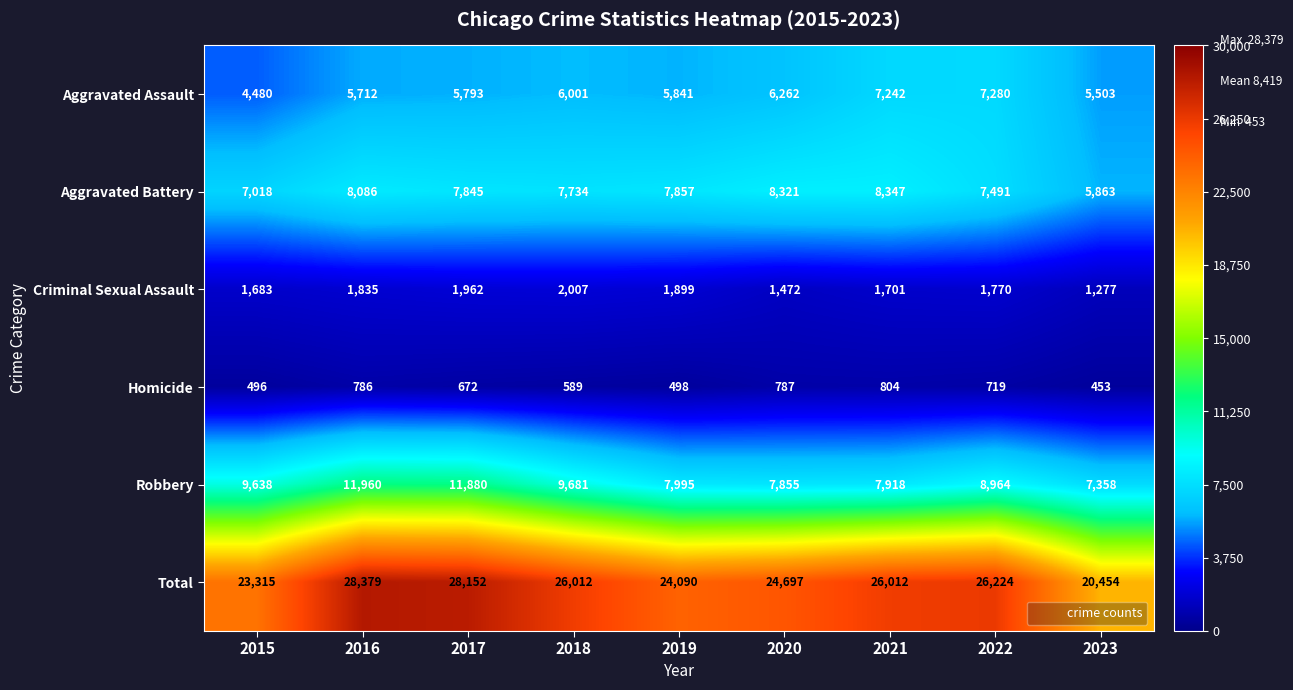

What is the approximate value of Criminal Sexual Assault at 2023, to the nearest 10?

1280